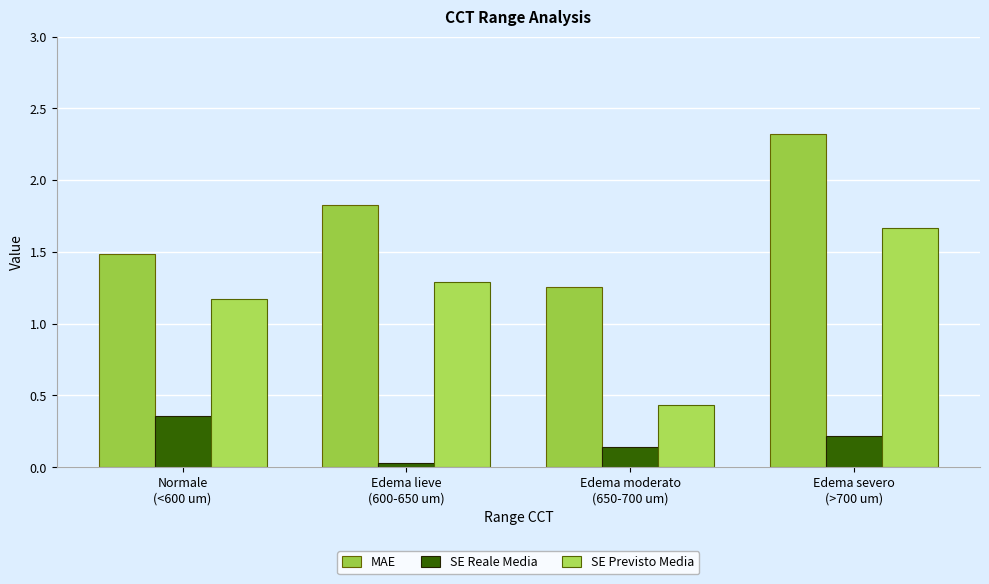

List the labels in order of MAE value, smallest first.

Edema moderato
(650-700 um), Normale
(<600 um), Edema lieve
(600-650 um), Edema severo
(>700 um)